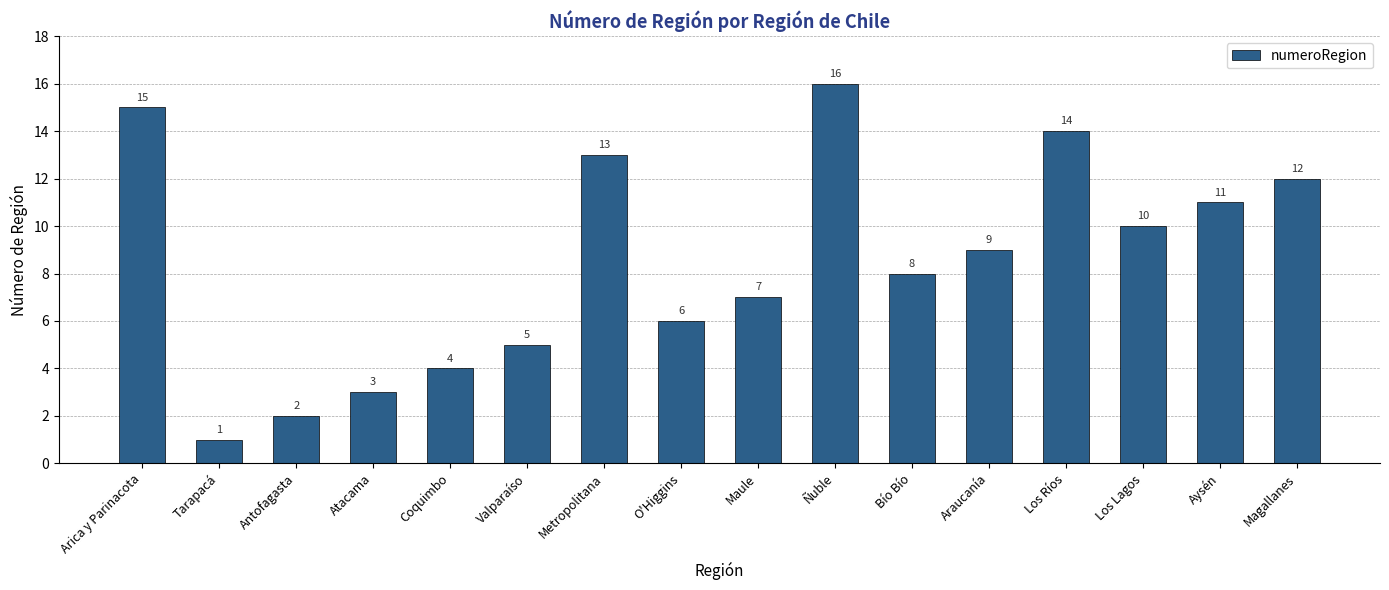

What is the change in value from Arica y Parinacota to Metropolitana?

-2